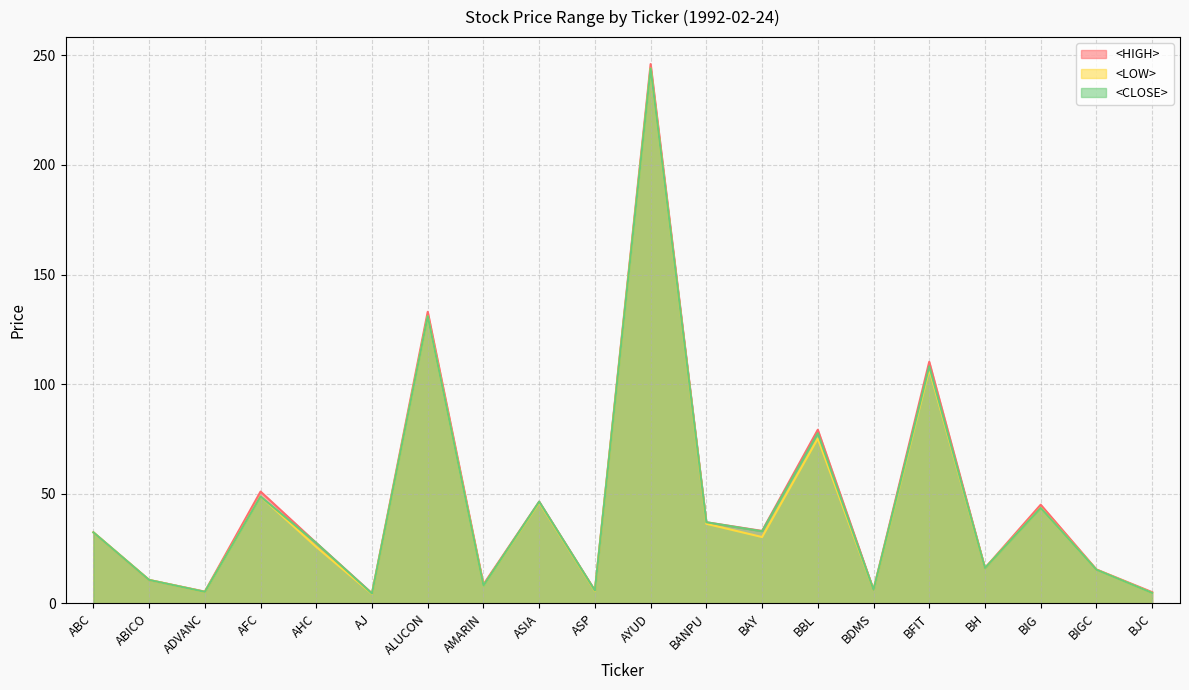

What is the value of the <LOW> point at the 14th from the left?

75.2